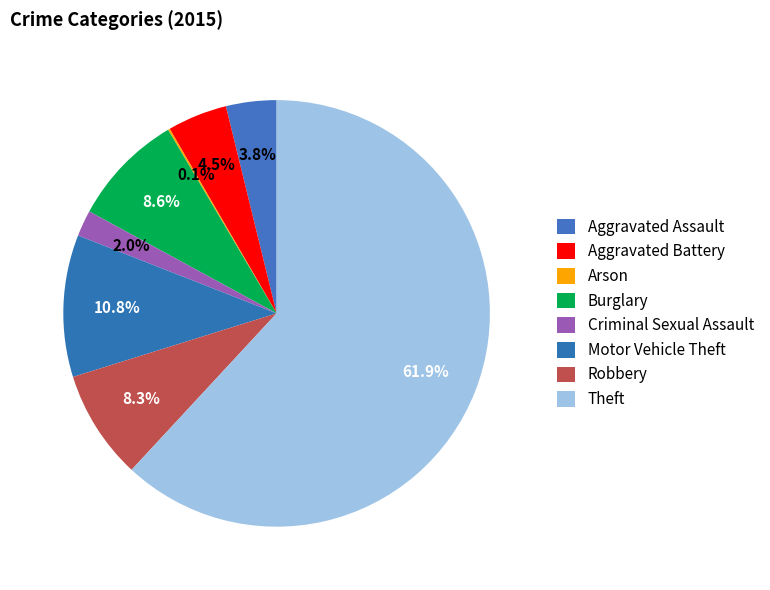

Is it true that Theft is 62% of the pie?

True